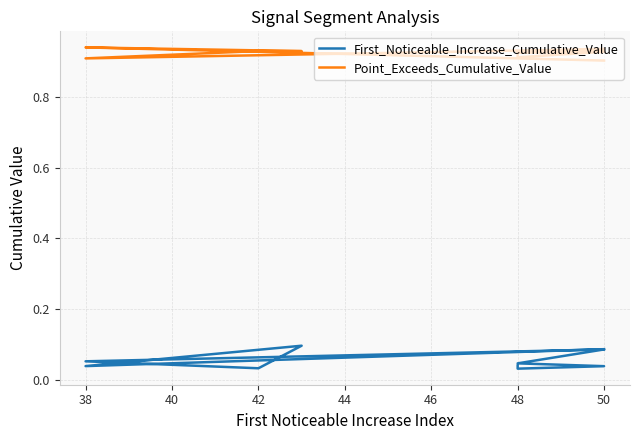

Does the chart display data point markers on the line(s)?

No